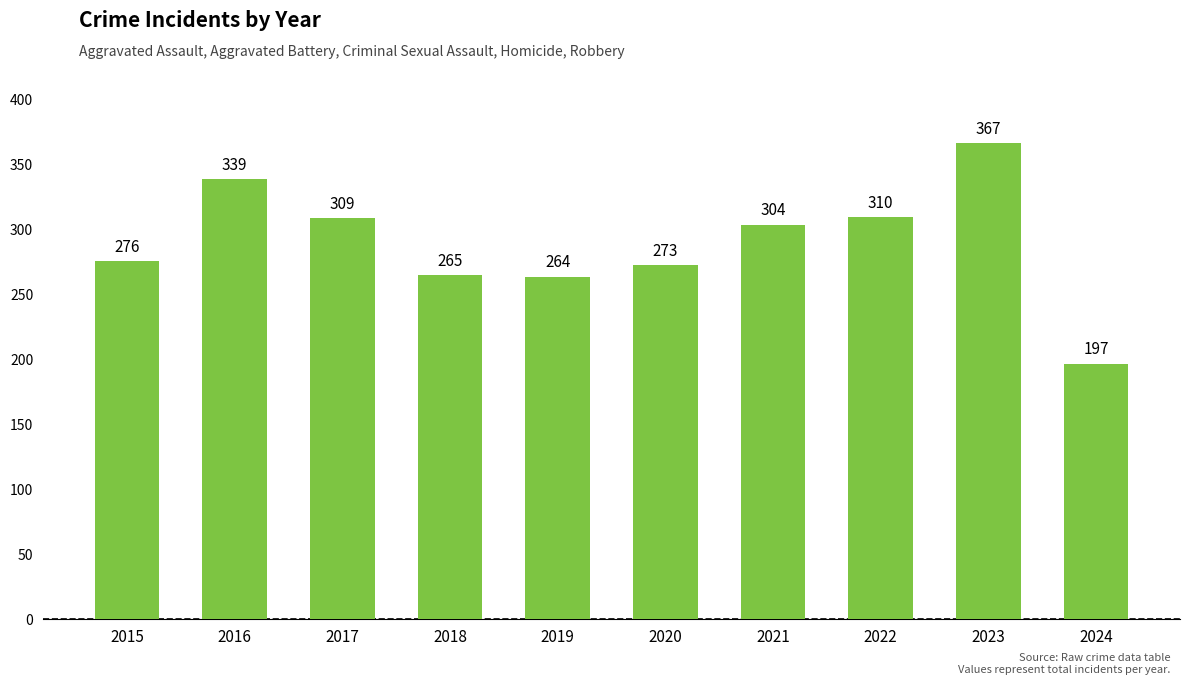

What is the average value?

290